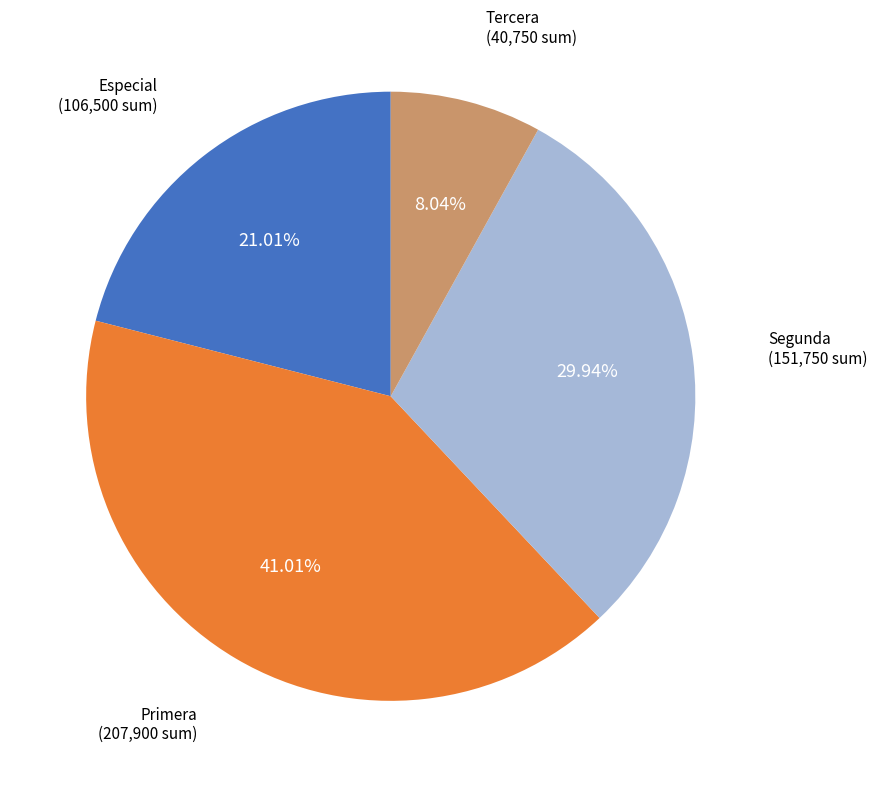

How many slices are in this pie chart?

4